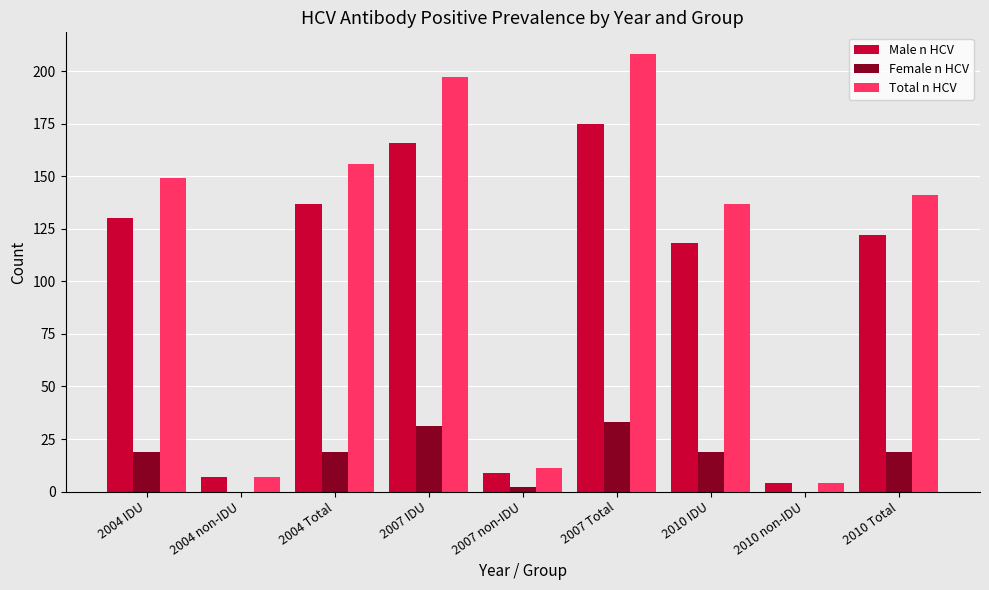

Are the bars horizontal?

No